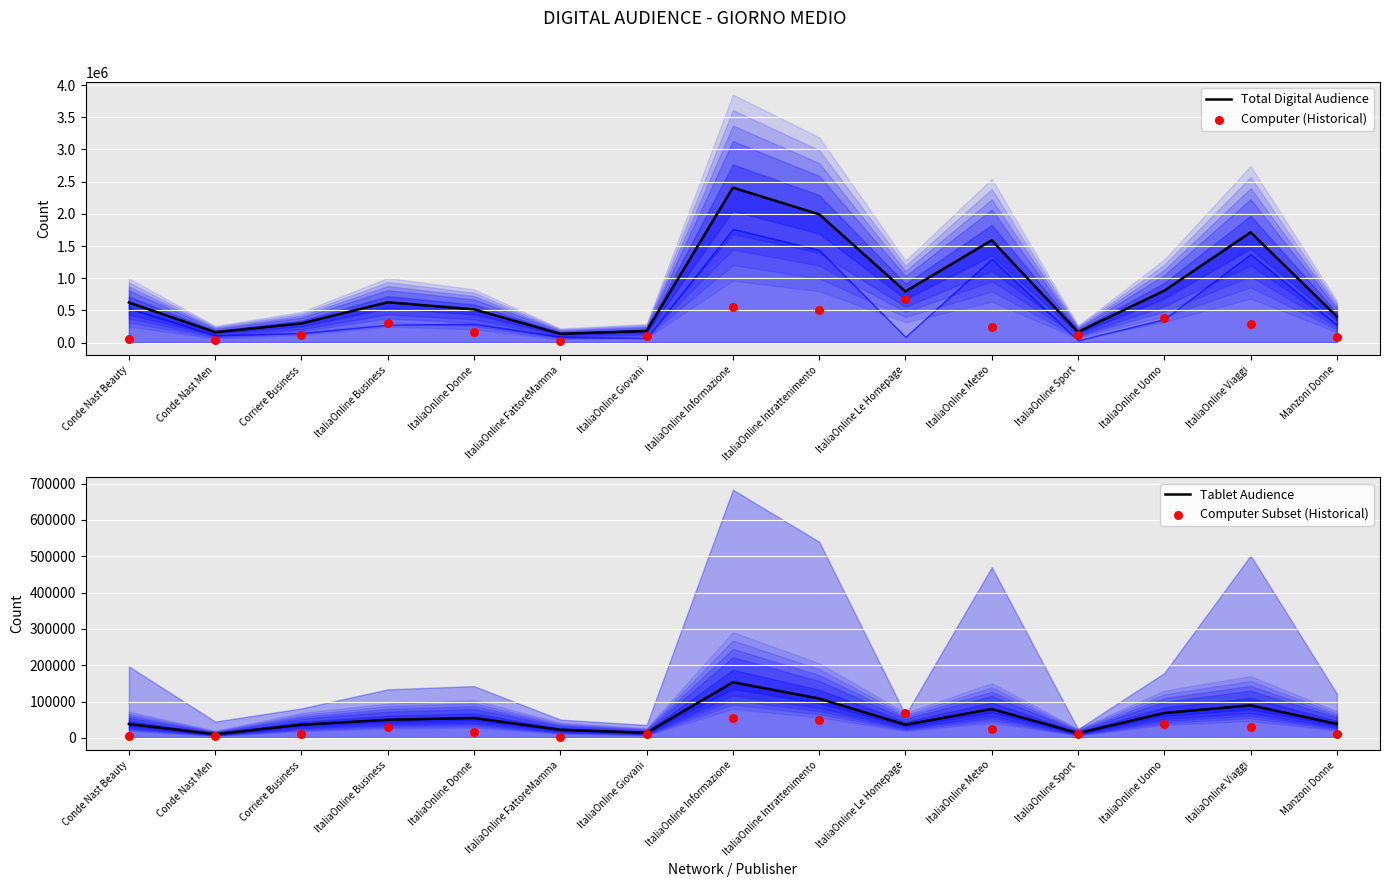

Which series has the largest total across all categories?

Total Digital Audience